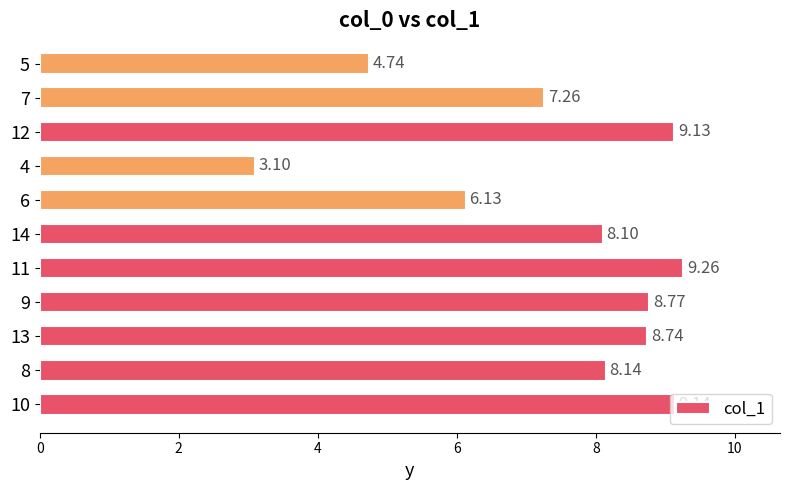

The value at 8 is 14.5. True or false?

False